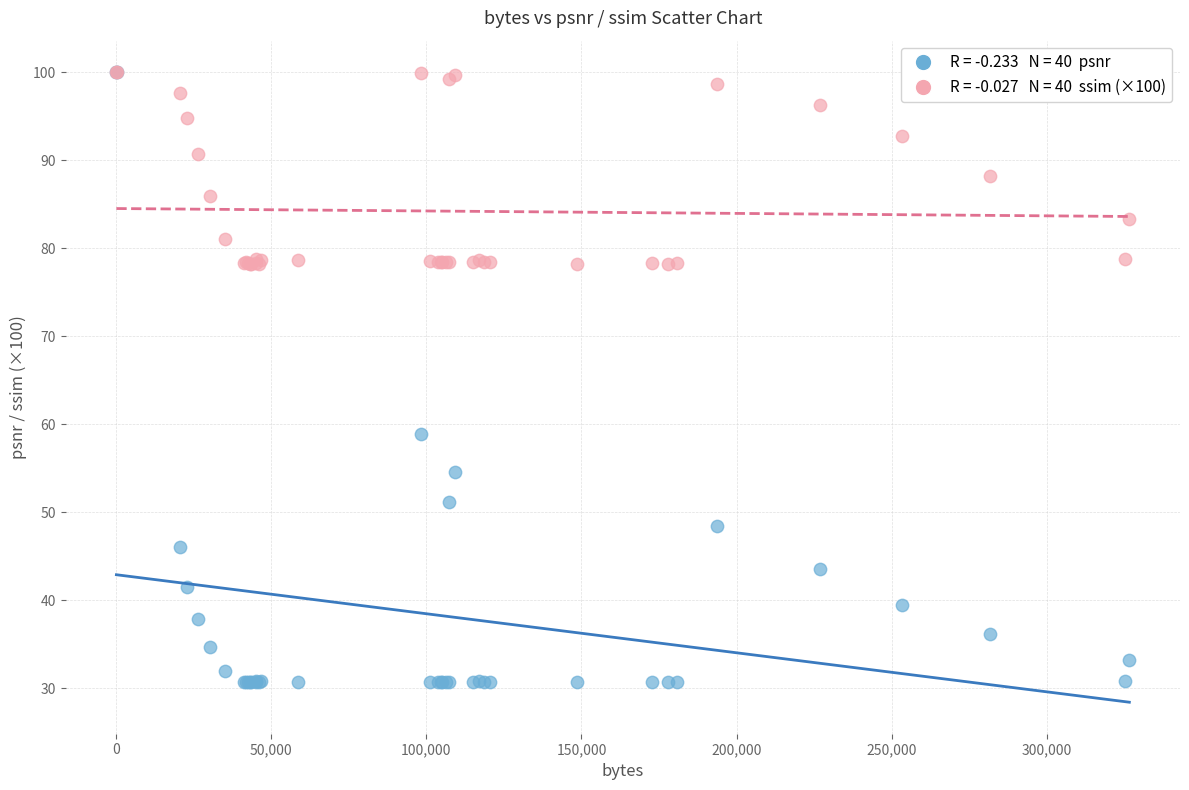

Across all series, what Y value is closest to 65?

58.9